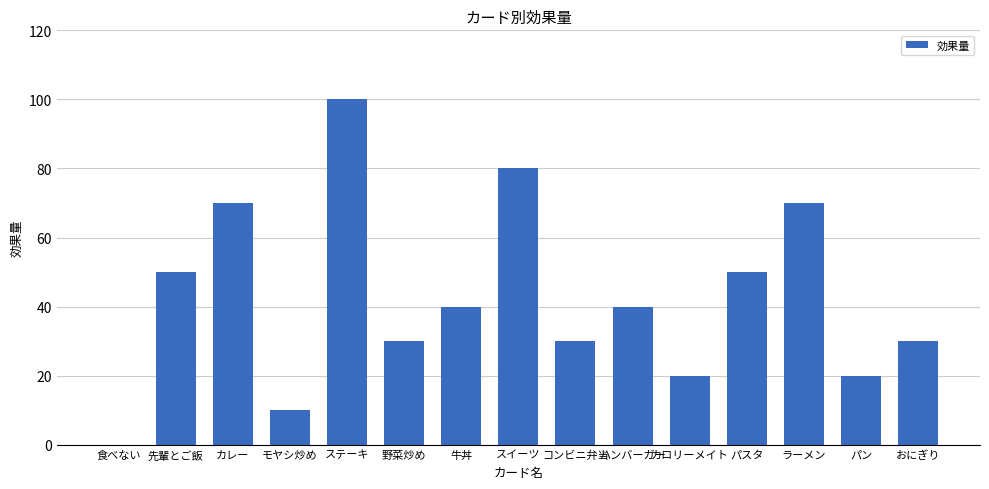

What value does the data have at ステーキ?

100